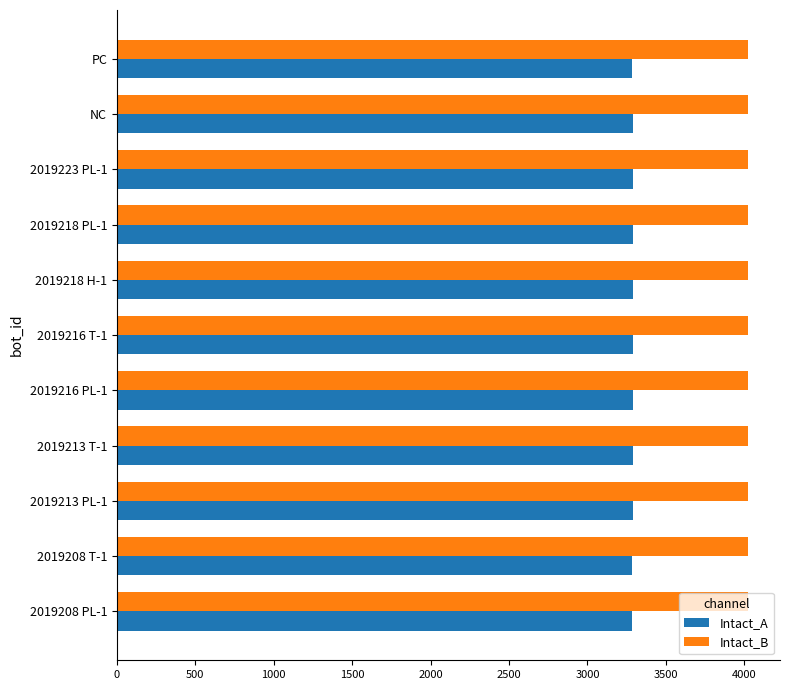

At how many categories does at least one series exceed 3396?

11